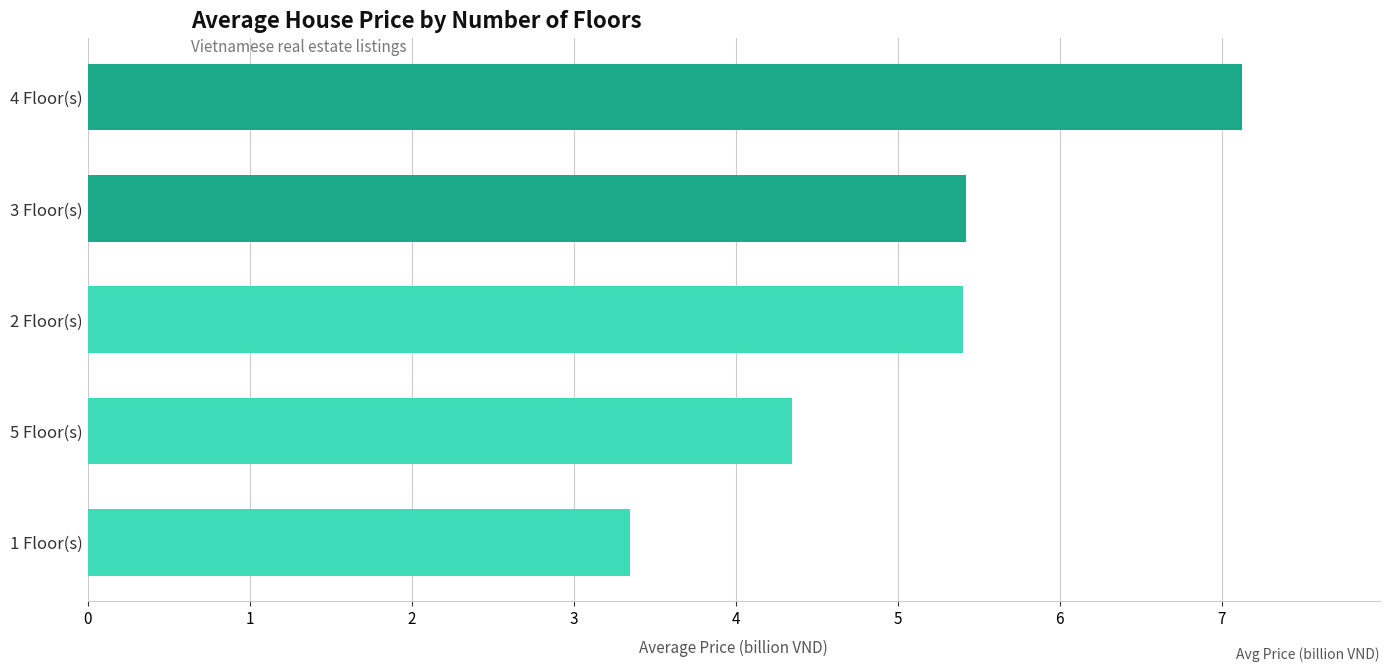

What is the difference between the second highest and minimum values?

2.1